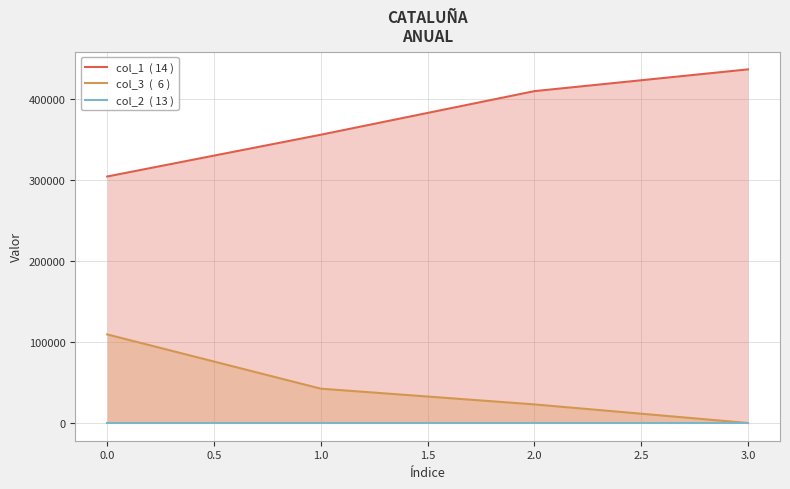

What is the maximum value shown in the chart?

436483